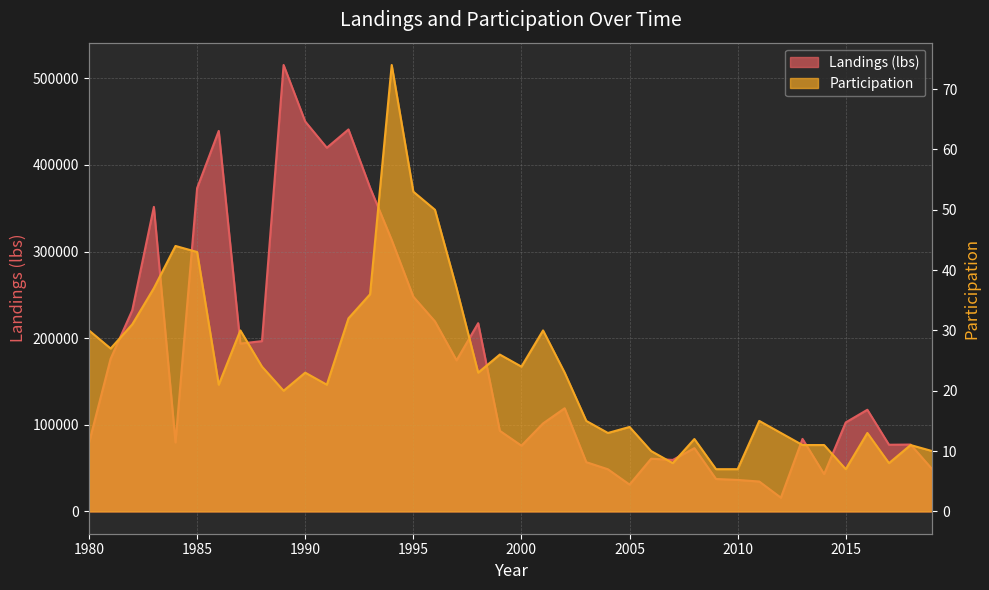

Is it true that Participation equals 13.5 at 1990?

False